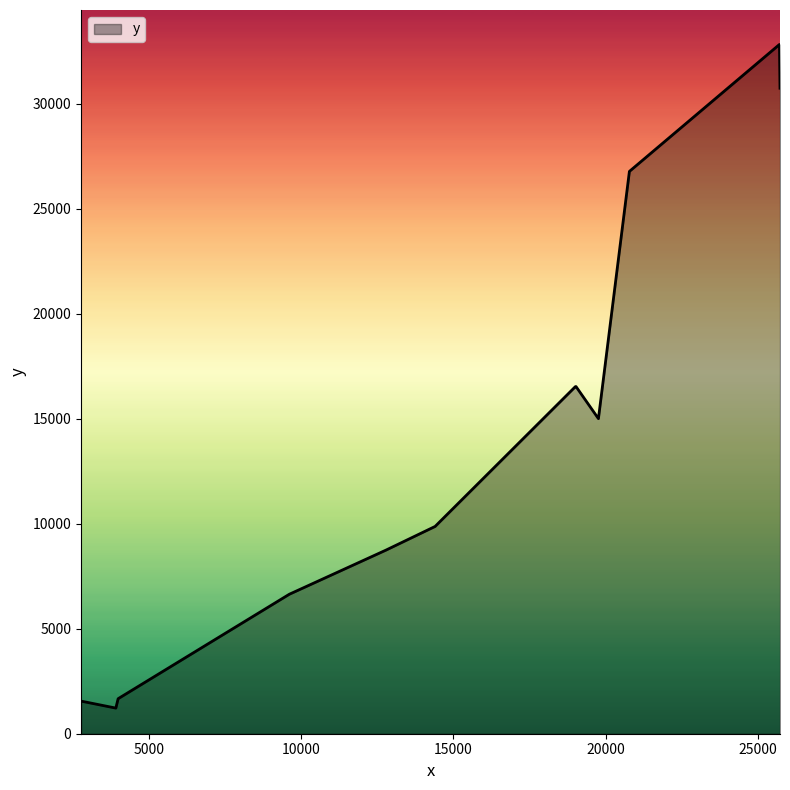

What is the minimum value shown in the chart?

1220